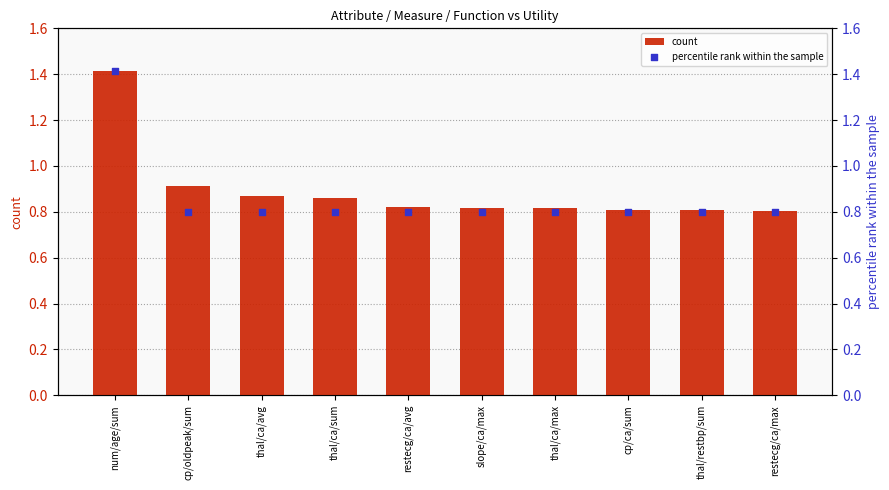

What are all the series names shown in the legend?

count, percentile rank within the sample